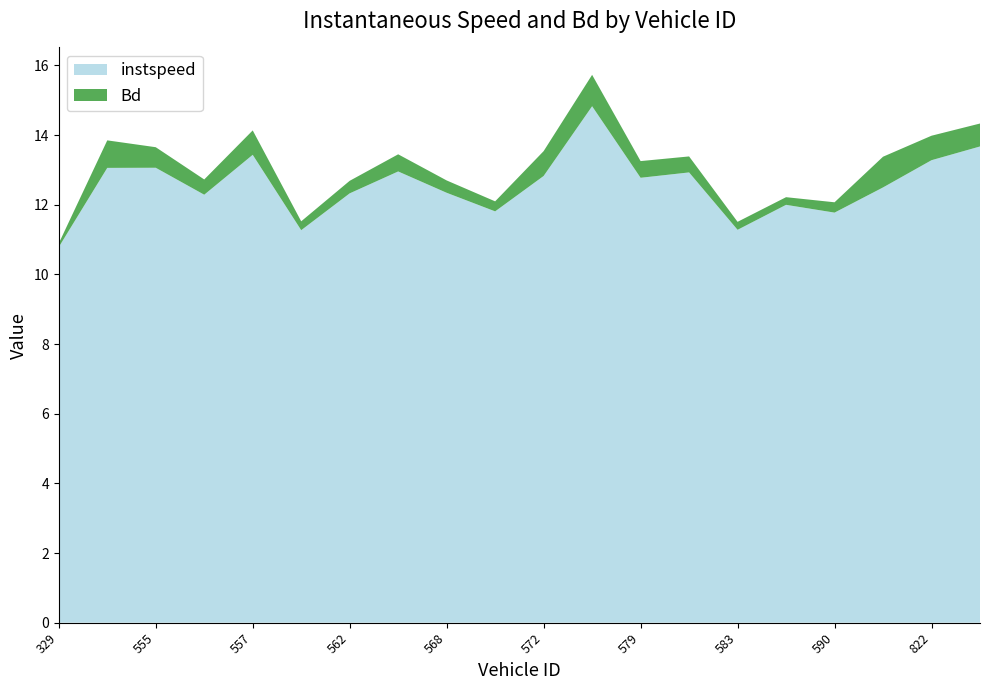

Reading right to left, transcribe all the data shown in this chart.

instspeed: 13.7	13.3	12.5	11.8	12.0	11.3	12.9	12.8	14.8	12.8	11.8	12.3	13.0	12.3	11.3	13.4	12.3	13.1	13.1	10.8
Bd: 0.7	0.7	0.9	0.3	0.2	0.2	0.5	0.5	0.9	0.7	0.3	0.4	0.5	0.4	0.3	0.7	0.4	0.6	0.8	0.1